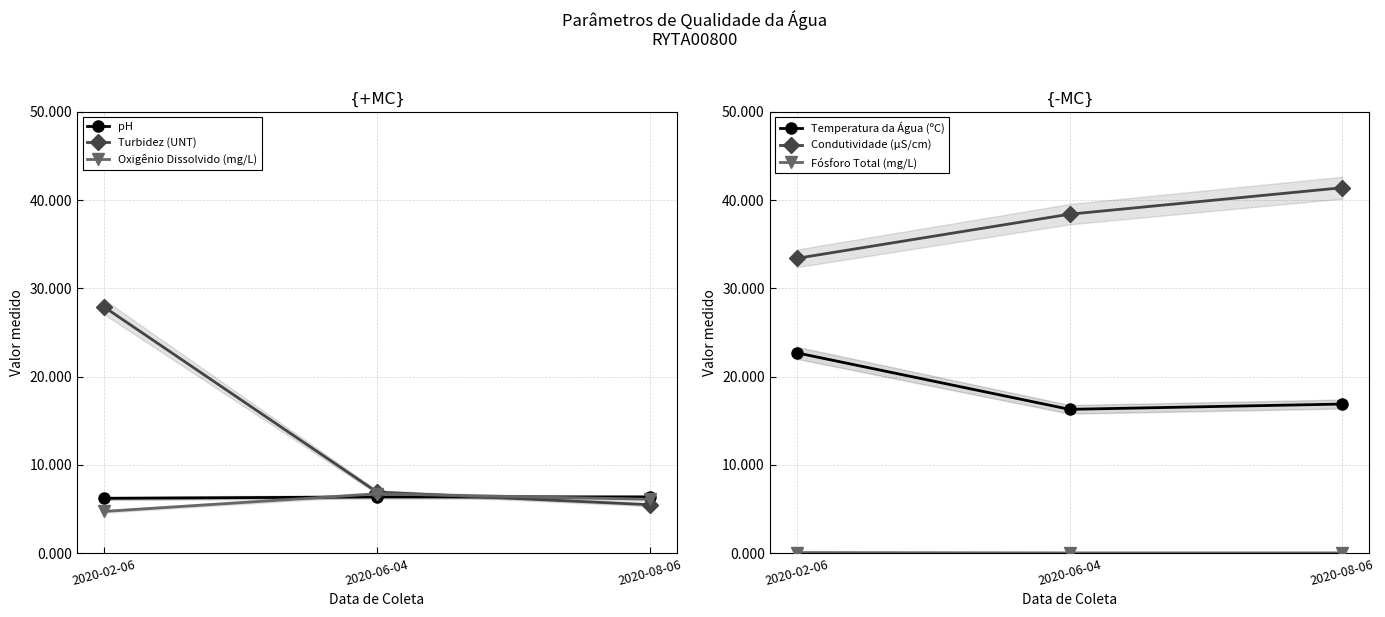

What is the label of the 2nd point from the left?

2020-06-04